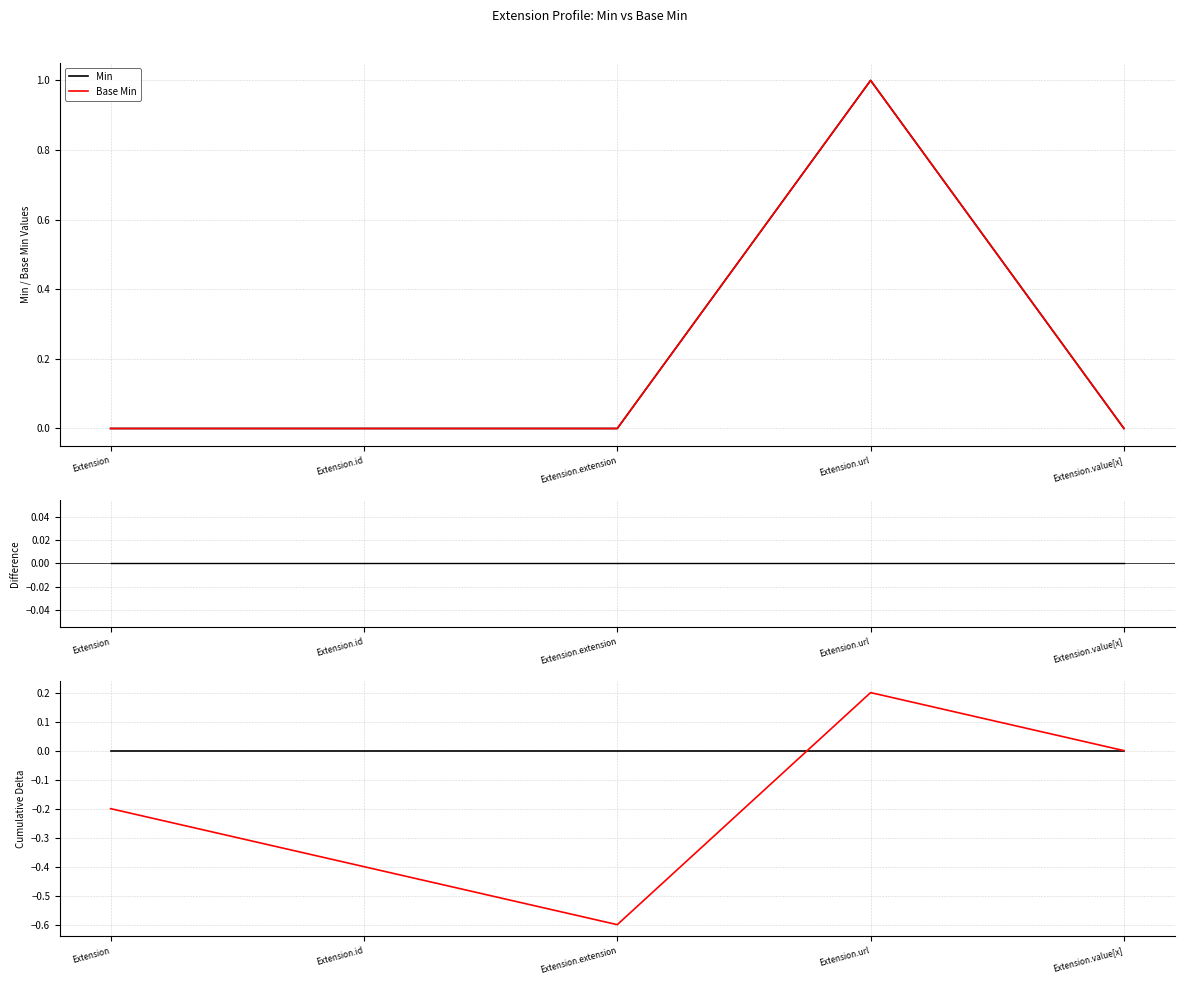

True or false: Min and Base Min intersect in this chart.

False